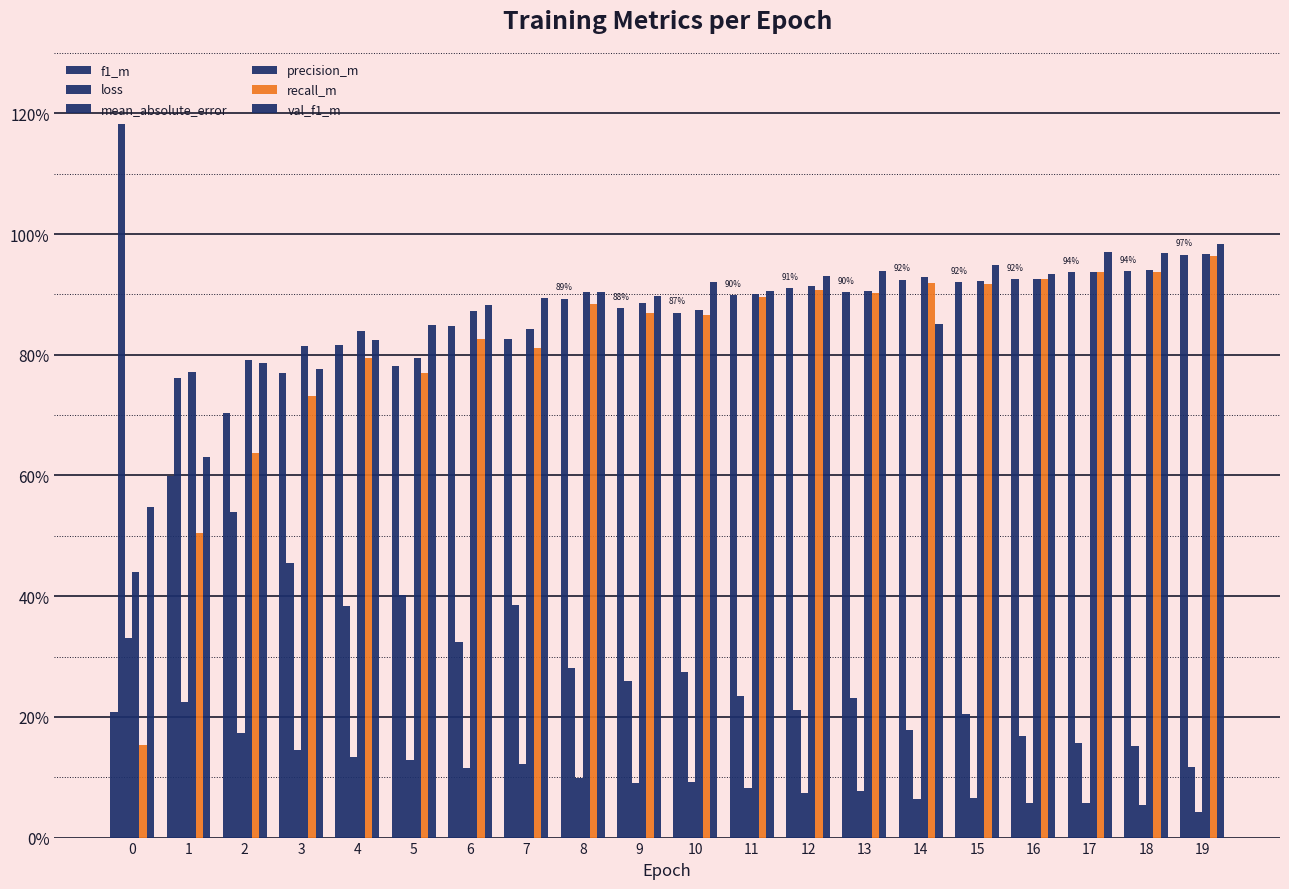

At which category is the sum across all series the highest?

19